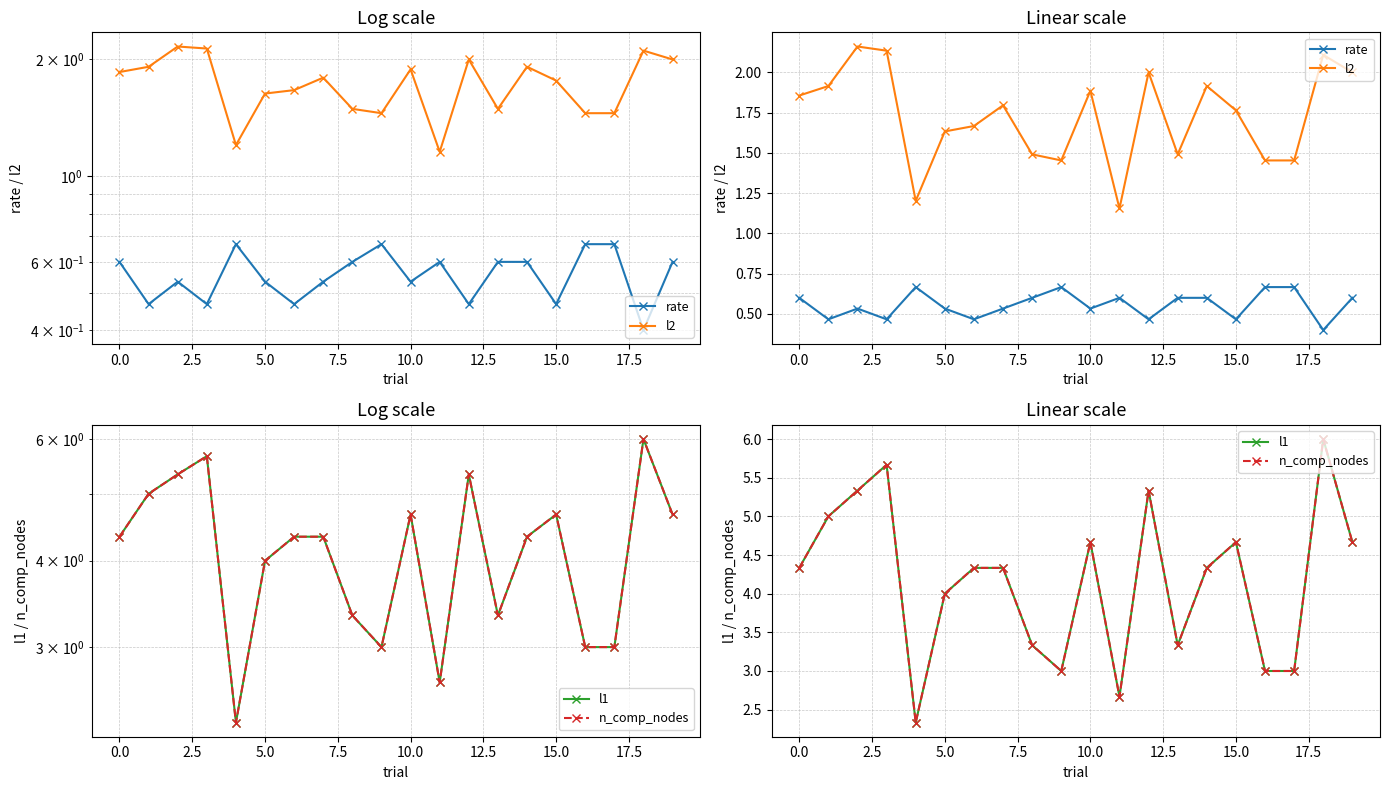

What is the sum of the rate values at 17.5 and 12?

1.1